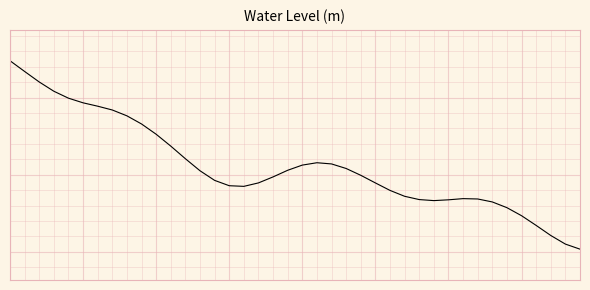

How many interior local valleys (lower than both neighbors) does the data have?

2